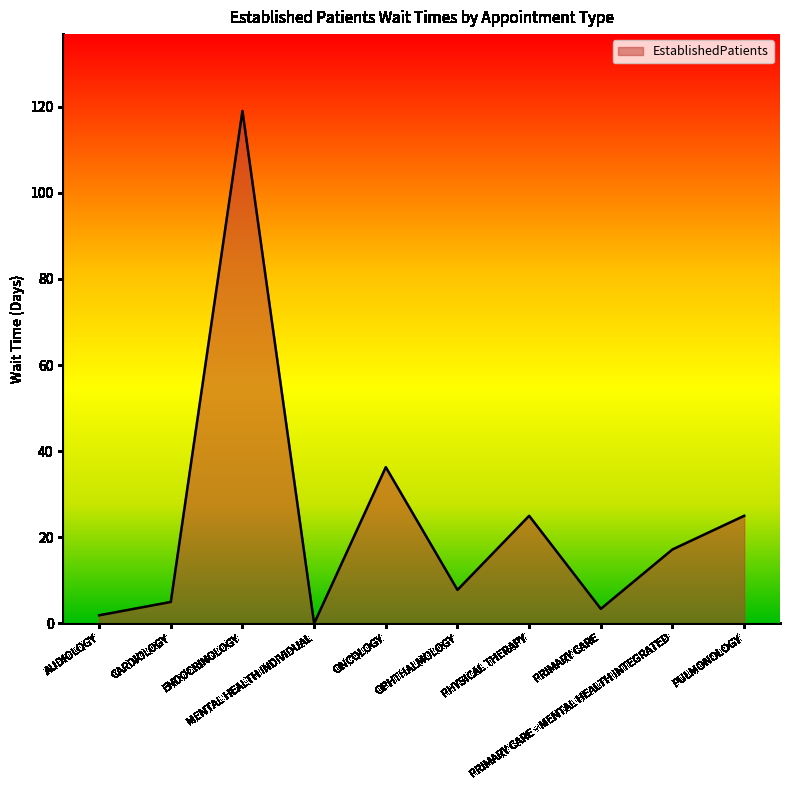

Reading left to right, transcribe all the data shown in this chart.

AUDIOLOGY=1.9	CARDIOLOGY=5.0	ENDOCRINOLOGY=119.0	MENTAL HEALTH INDIVIDUAL=0.0	ONCOLOGY=36.3	OPHTHALMOLOGY=7.8	PHYSICAL THERAPY=25.0	PRIMARY CARE=3.4	PRIMARY CARE - MENTAL HEALTH INTEGRATED=17.2	PULMONOLOGY=25.0